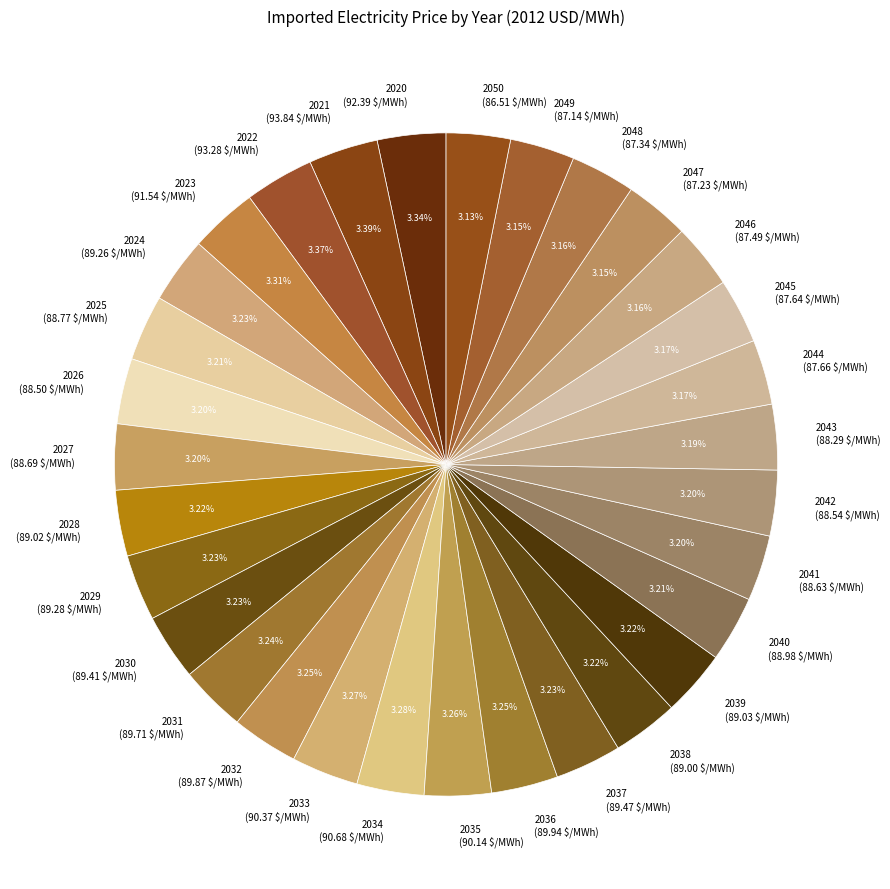

Does any single category account for the majority?

No